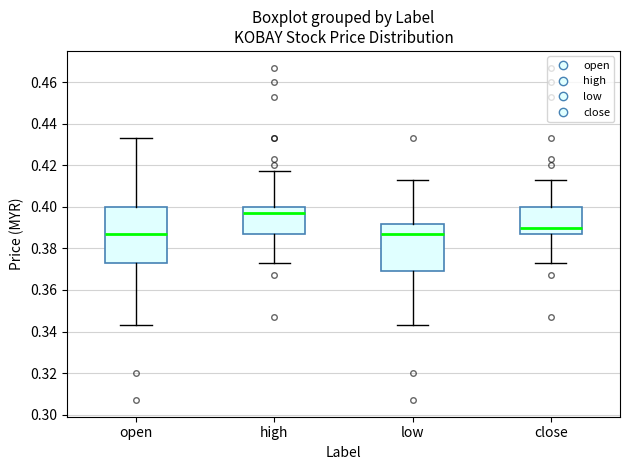

Reading left to right, read every box against the y-axis: the position of its median line, the range the box covers, and the ends of its whiskers. The values are not printed on the chart, so give them approximately, as read against the axis.

open: median 0.388, box 0.374 to 0.400, whiskers 0.344 to 0.434
high: median 0.398, box 0.388 to 0.400, whiskers 0.374 to 0.418
low: median 0.388, box 0.370 to 0.392, whiskers 0.344 to 0.414
close: median 0.390, box 0.388 to 0.400, whiskers 0.374 to 0.414